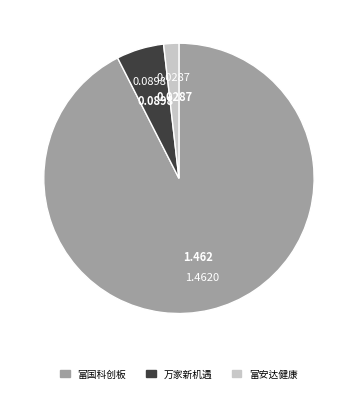

Which category has the smallest portion of the pie?

富安达健康